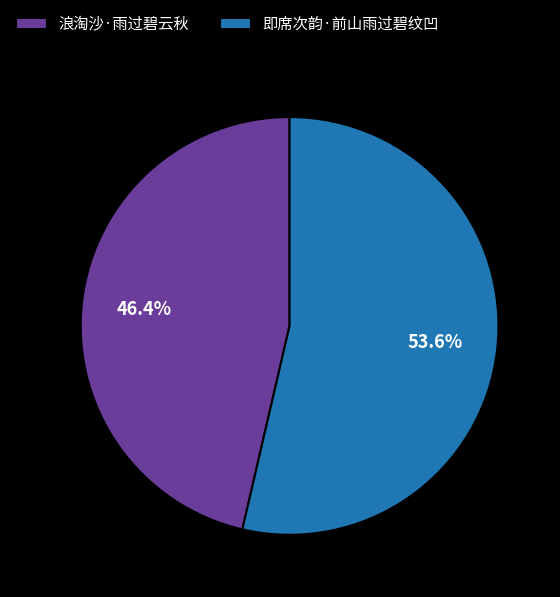

To the nearest percent, what is the difference between the largest and smallest slice percentages?

7%